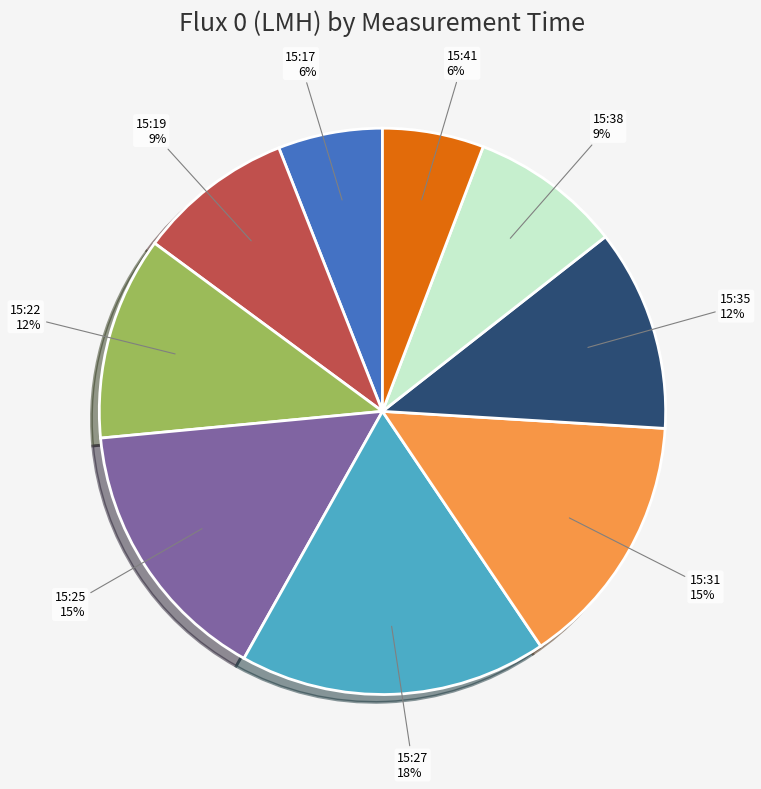

Which has a higher value, 15:22 or 15:19?

15:22